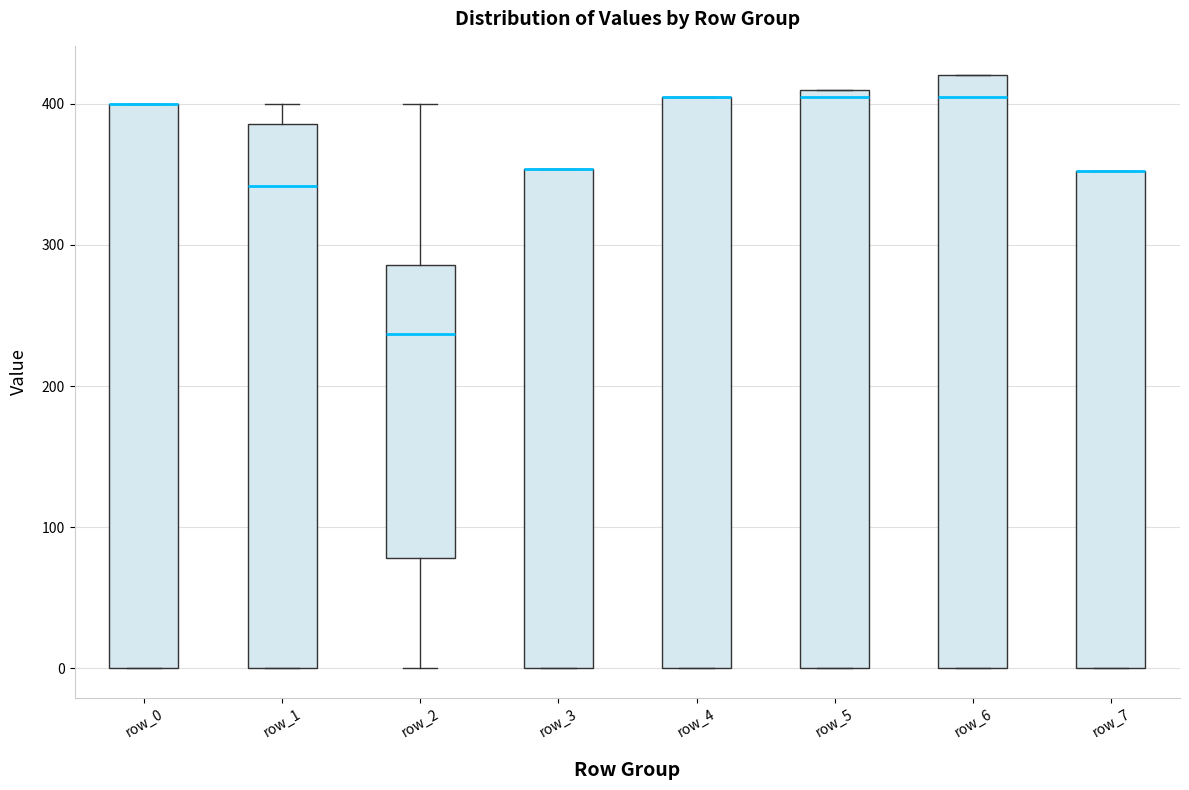

Where is the lower edge of the box for row_5 on the y-axis? The values are not printed on the chart, so give them approximately, as read against the axis.

0